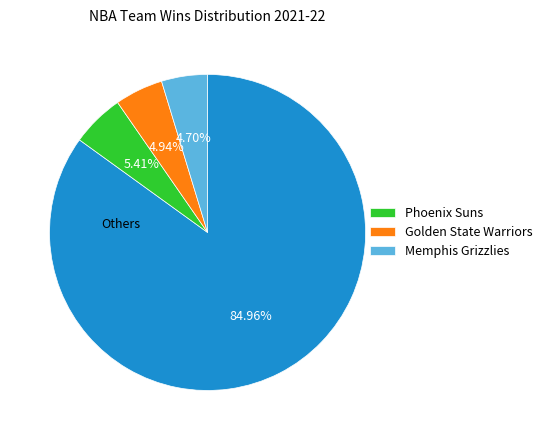

How many segments does this pie chart have?

4